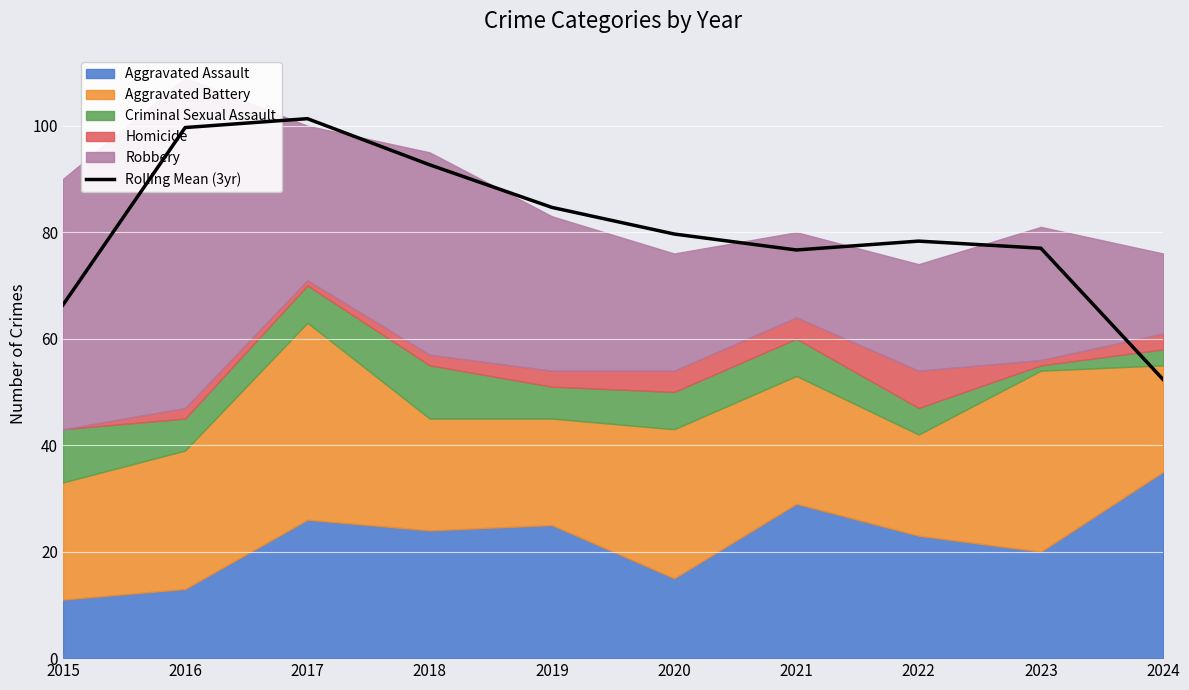

The value at 2018 is 52.9. True or false?

False